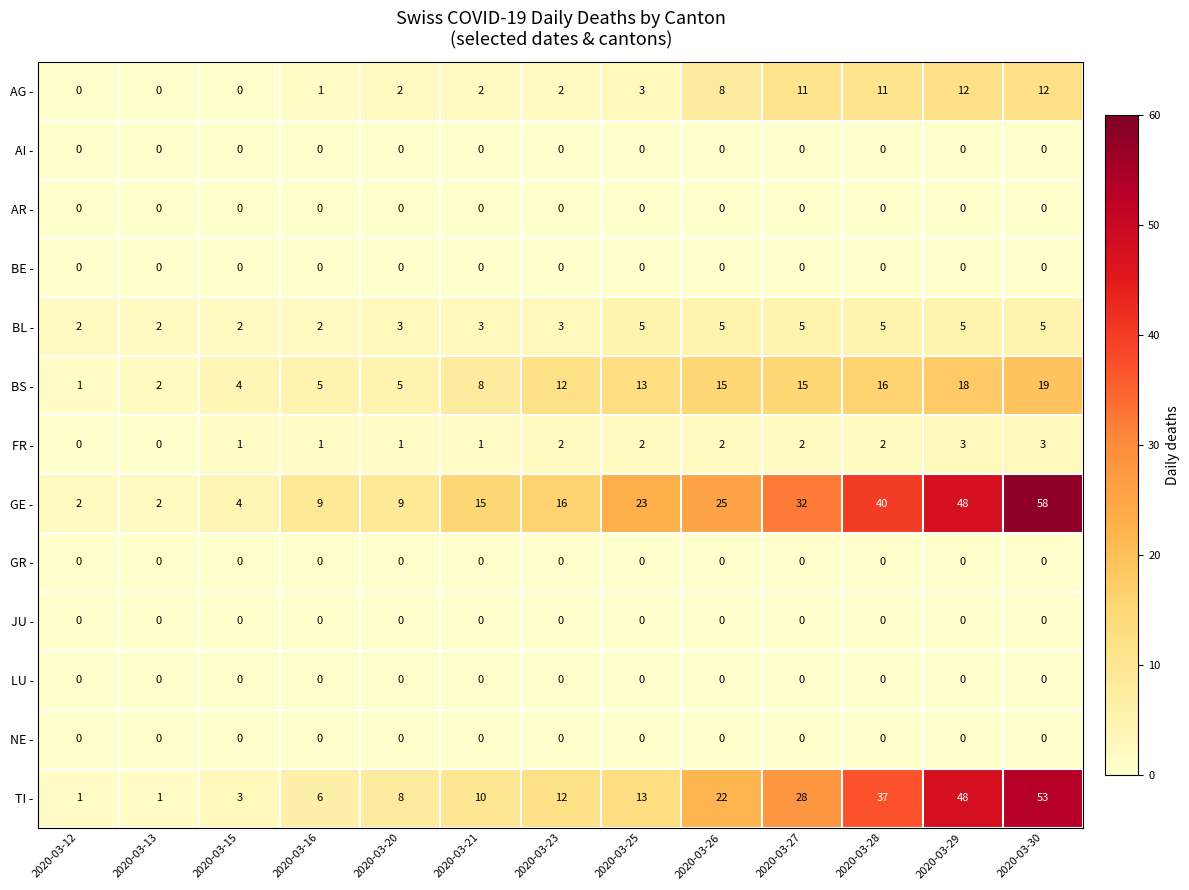

What is the difference between the highest and lowest values at 2020-03-25?

23